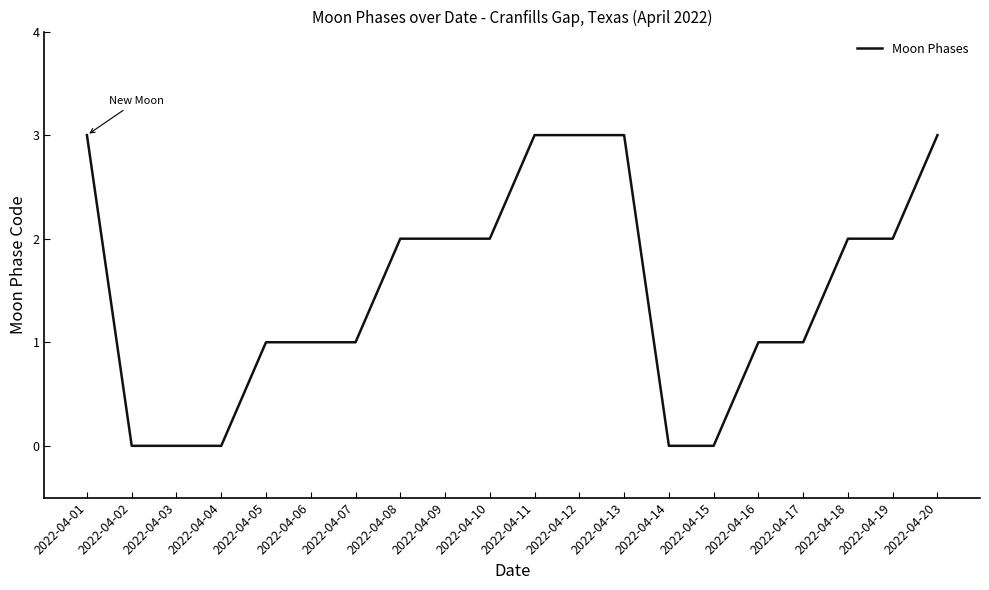

What is the approximate value at 2022-04-08?

2